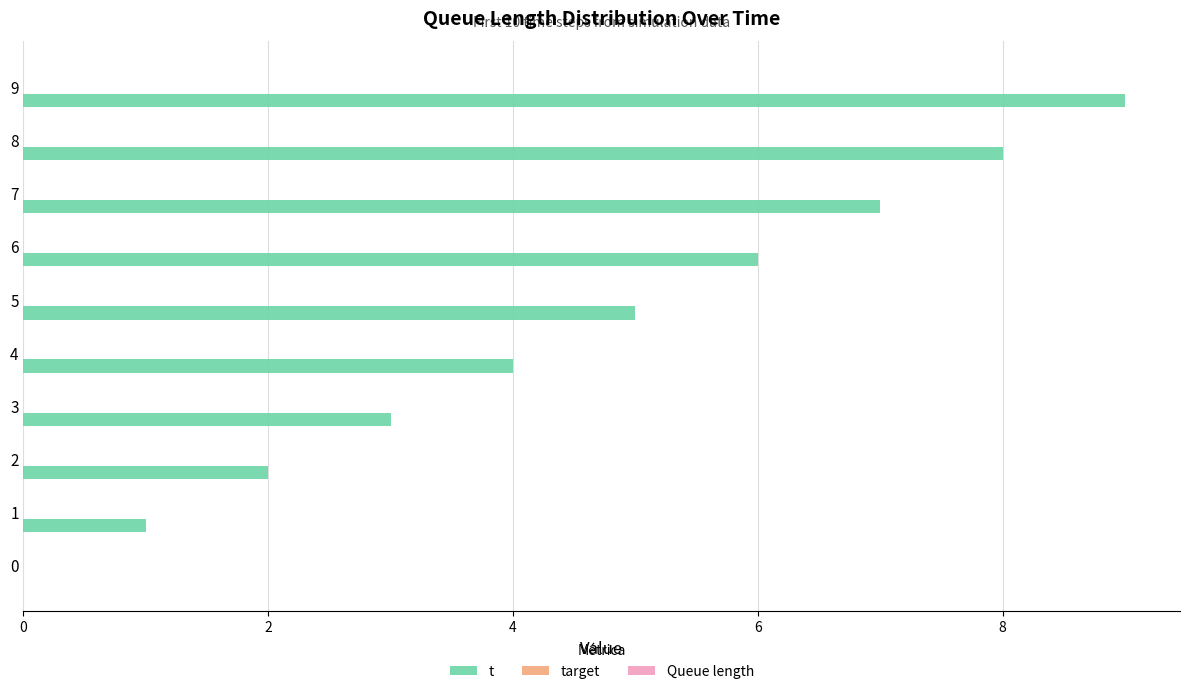

What is the change in value from 7 to 9?

+2